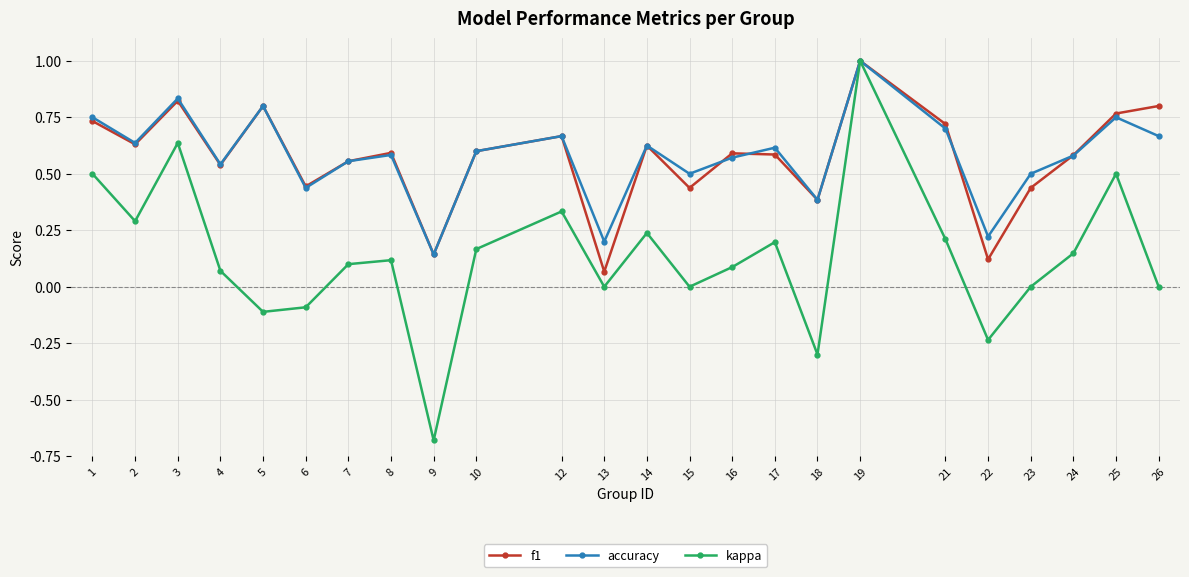

At 22, list the series in order from smallest to largest.

kappa, f1, accuracy